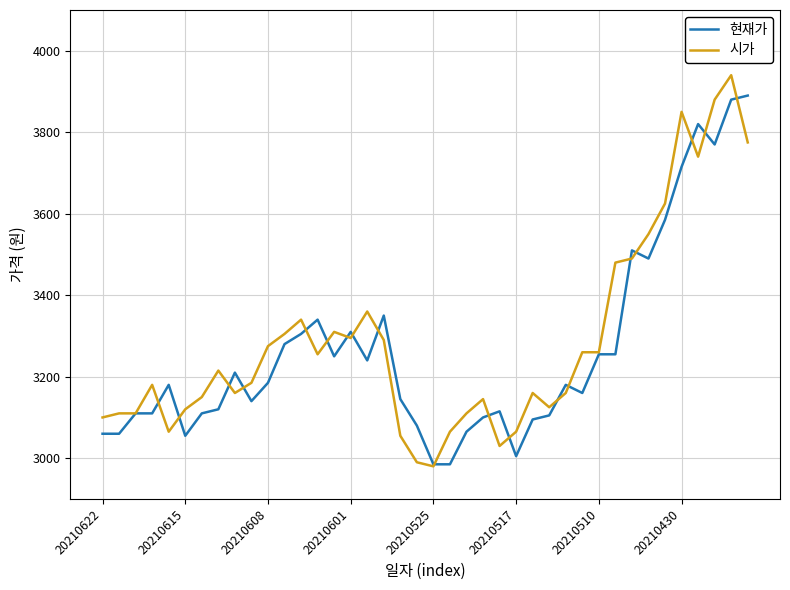

Which series has the largest range (max minus min)?

시가